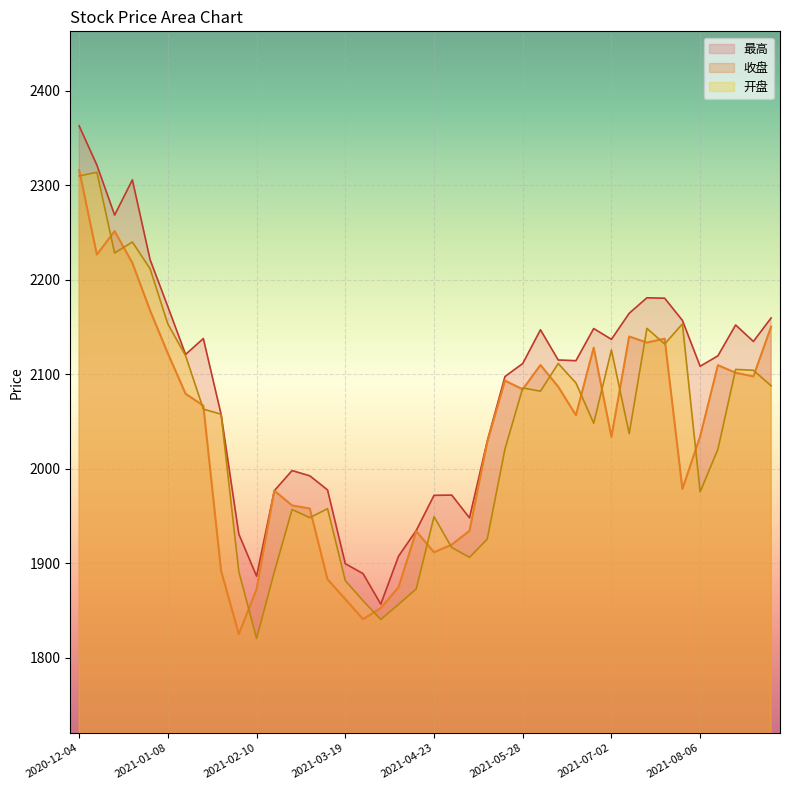

How many lines are shown in the chart?

3